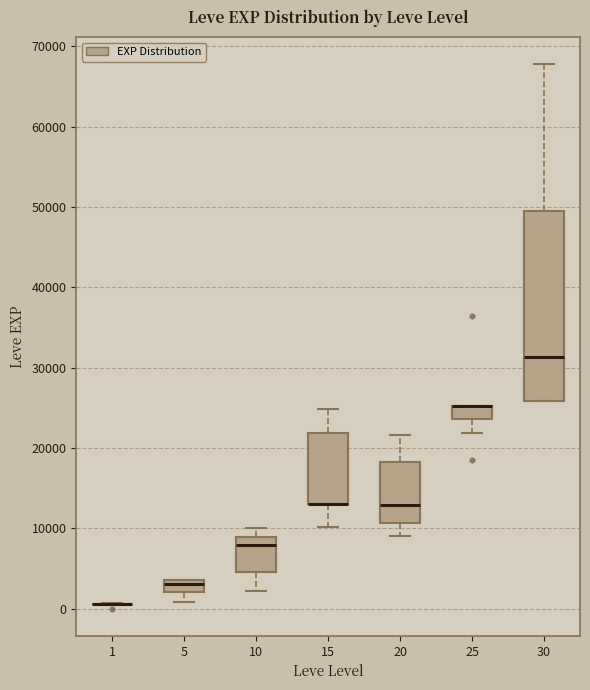

Which box is the tallest, from its lower edge to its upper edge?

30